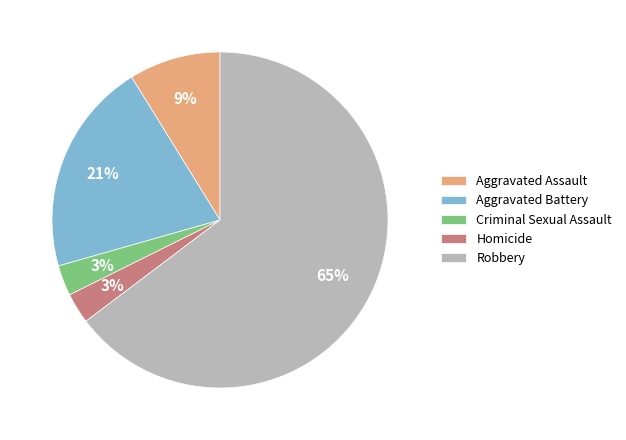

To the nearest percent, what is the average slice percentage?

20%